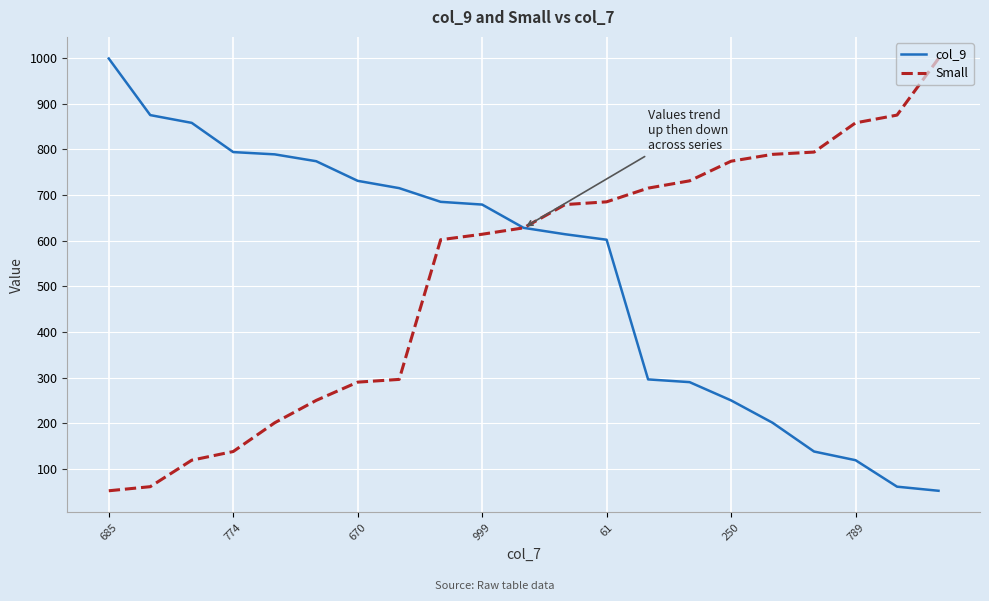

What is the minimum value for col_9?

52